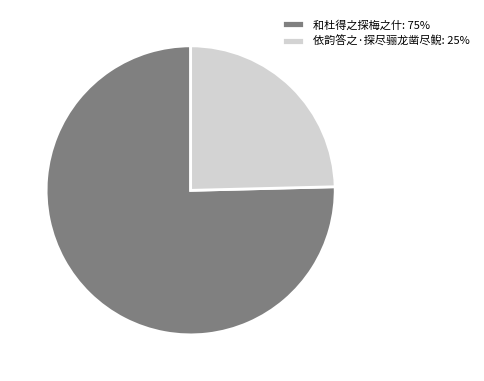

How many slices are in this pie chart?

2